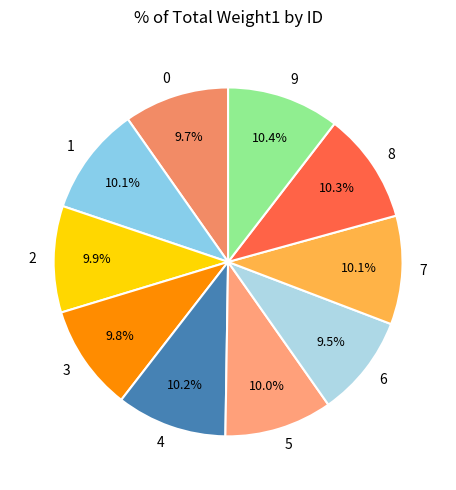

What percentage do 8 and 7 together represent?

20.4%